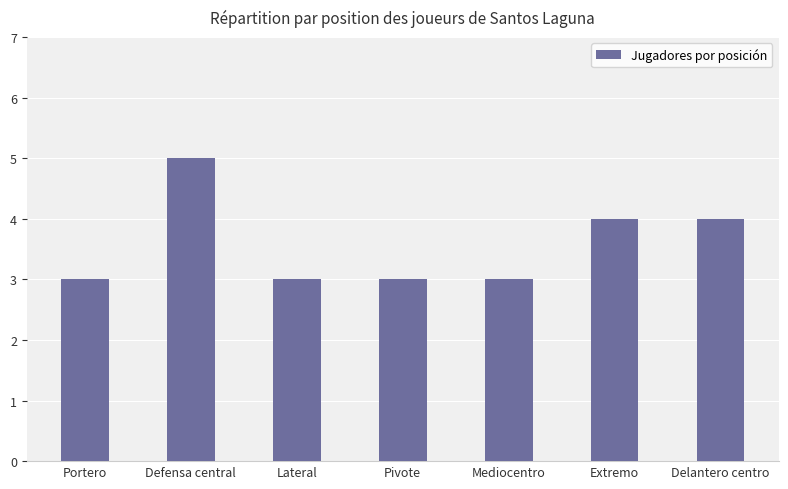

Does the chart contain any negative values?

No